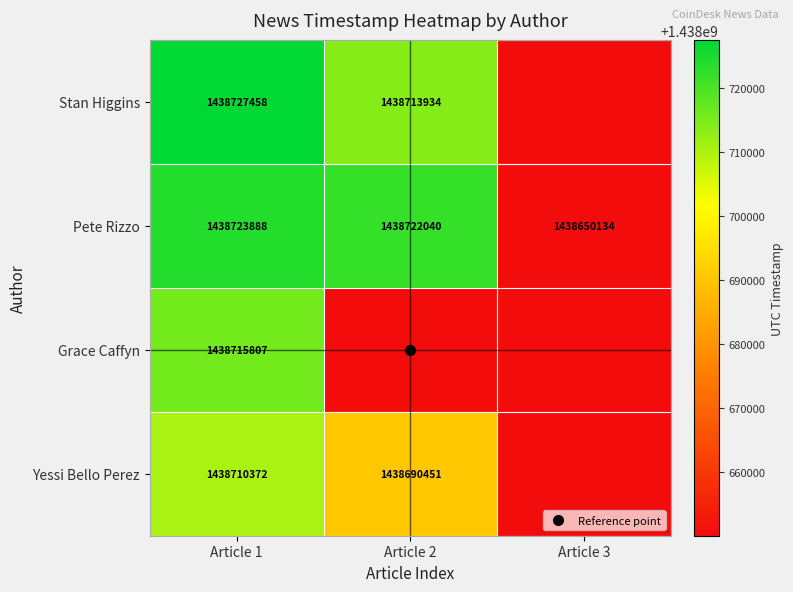

At which category is the sum across all series the highest?

Article 1